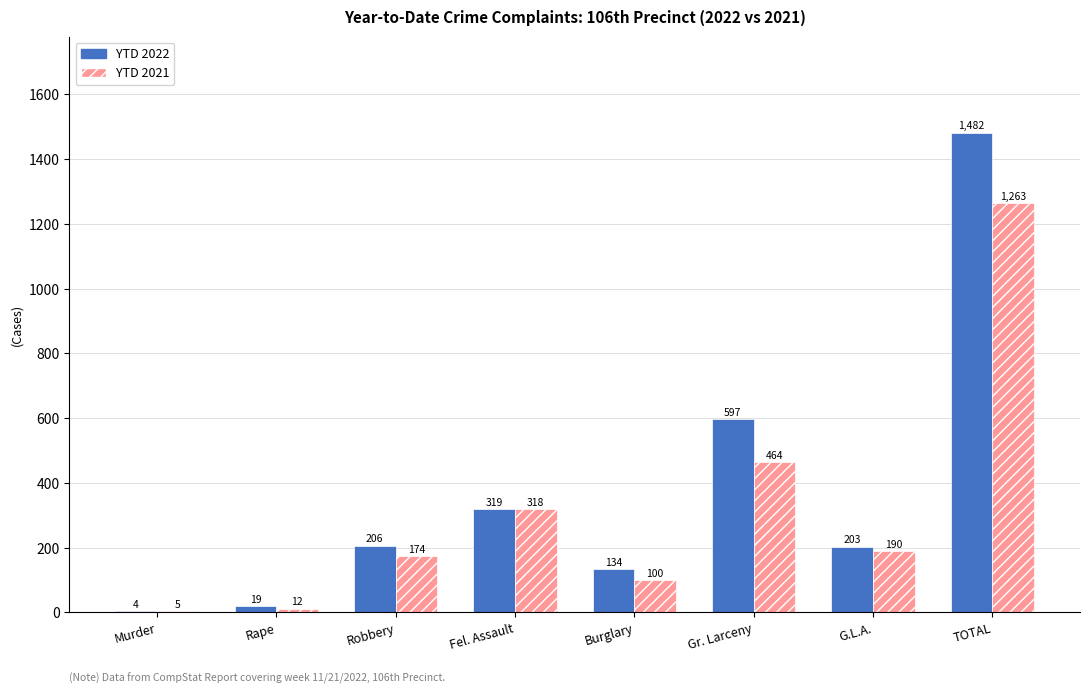

What is the average value of the YTD 2021 series?

316